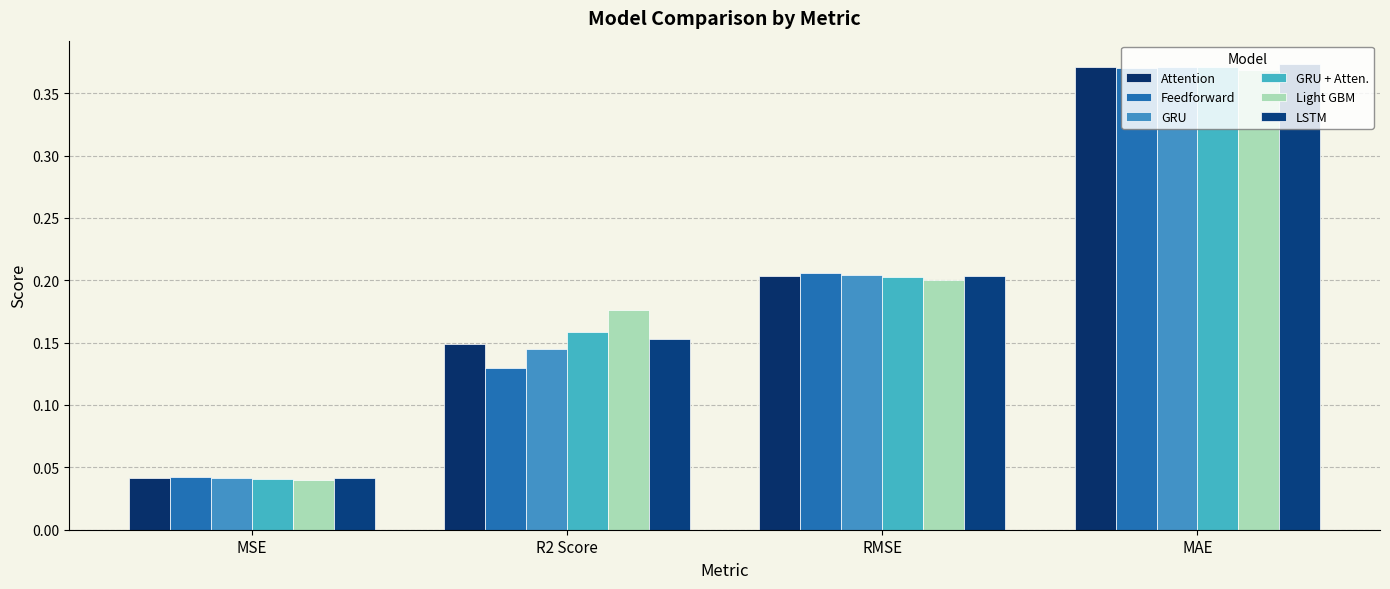

How many bars are there in total?

24